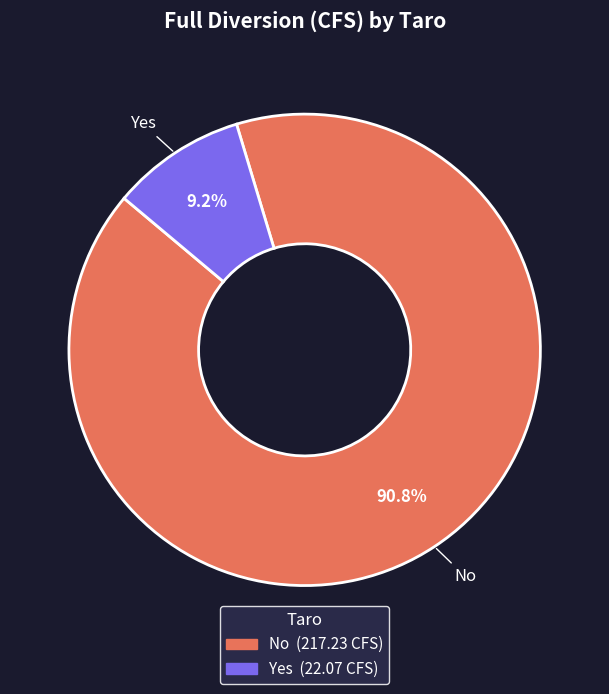

Which category has the smallest portion of the pie?

Yes